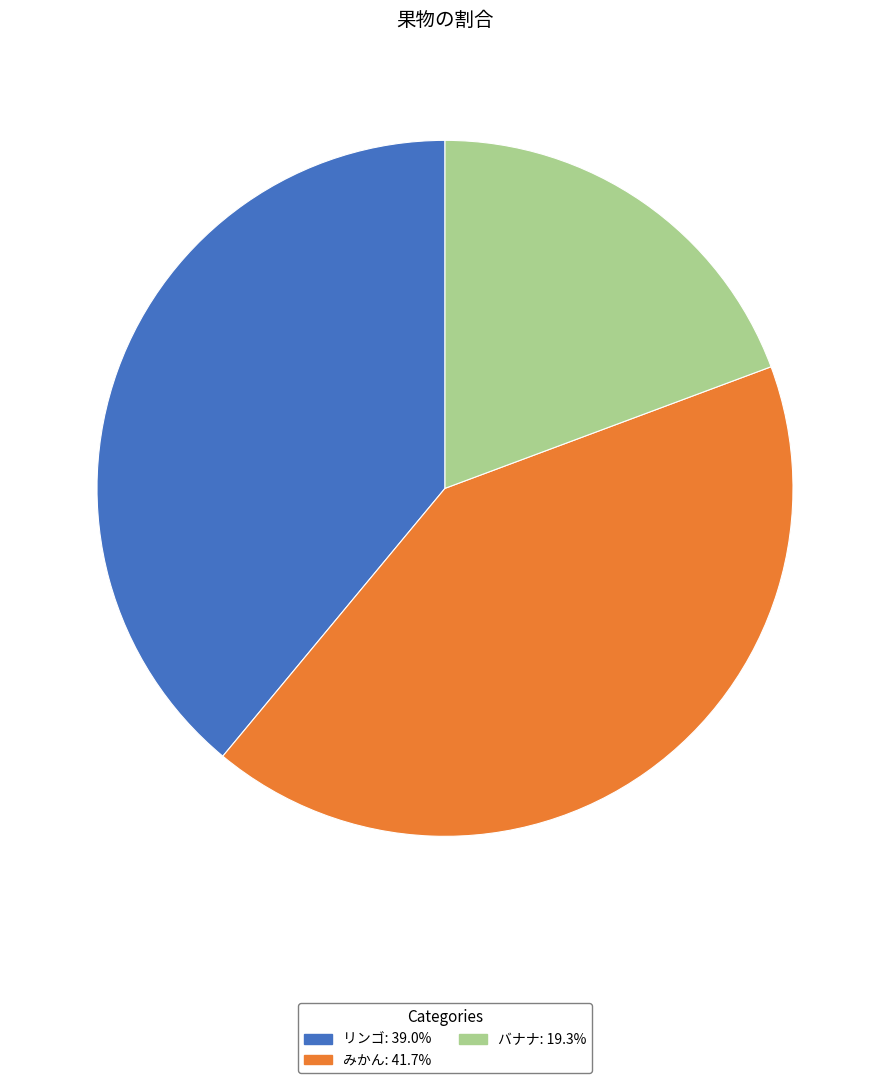

What is the ratio of the value at バナナ to the value at みかん?

0.5